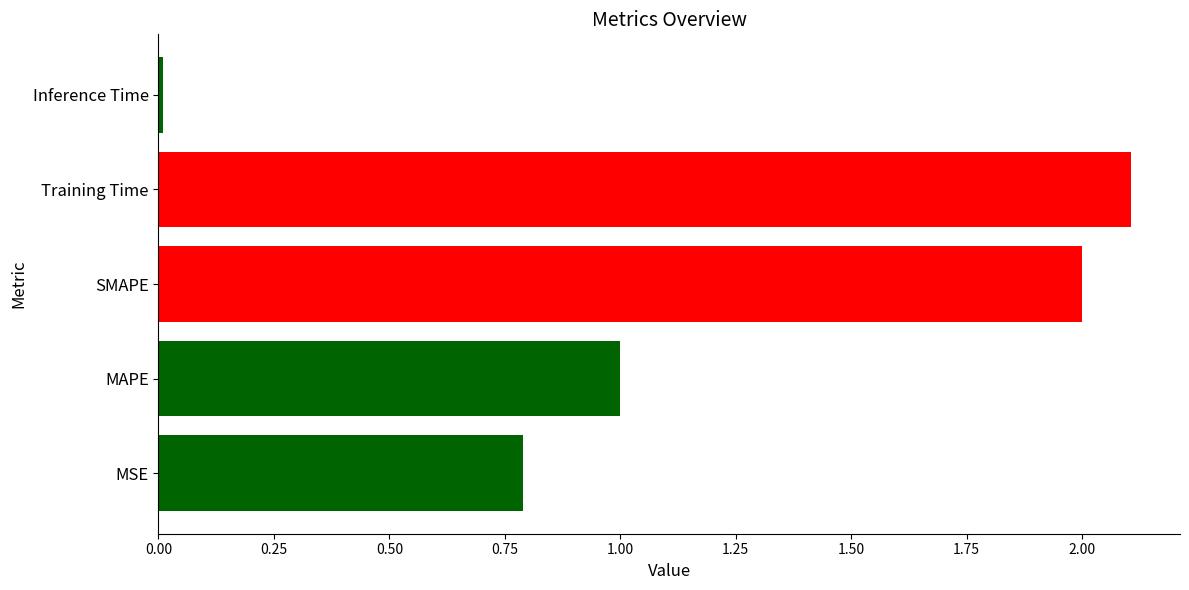

At which category does the chart reach its peak across all series?

Training Time